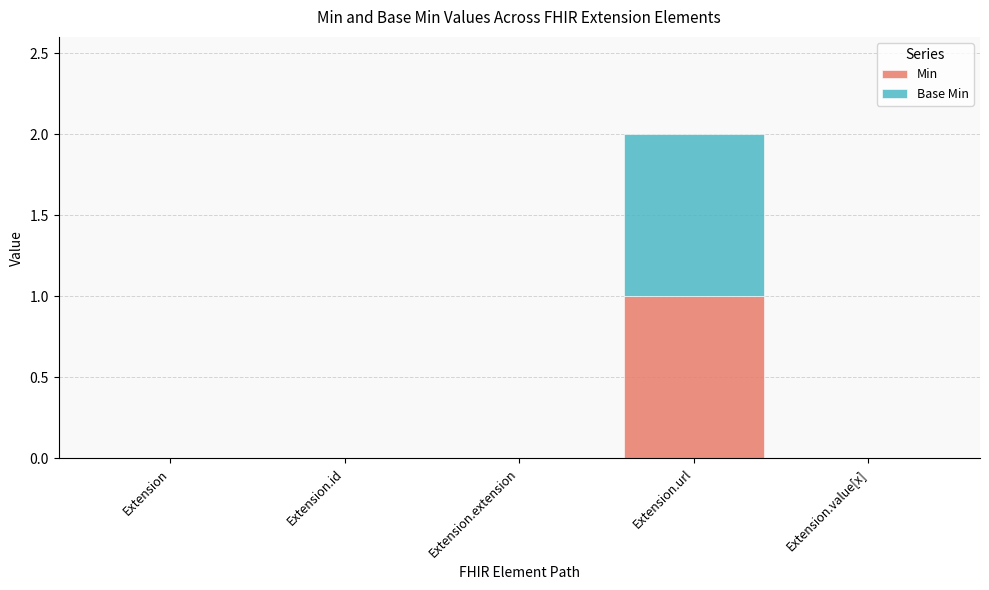

How many distinct data groups are displayed?

2